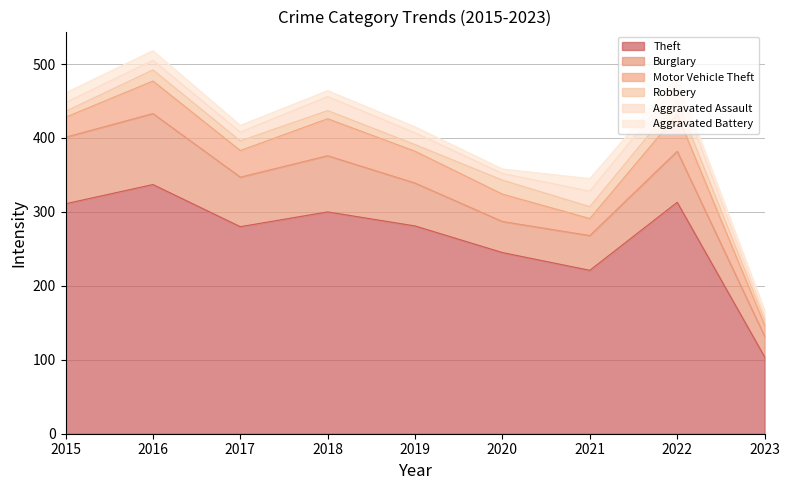

At how many categories does at least one series exceed 95?

9